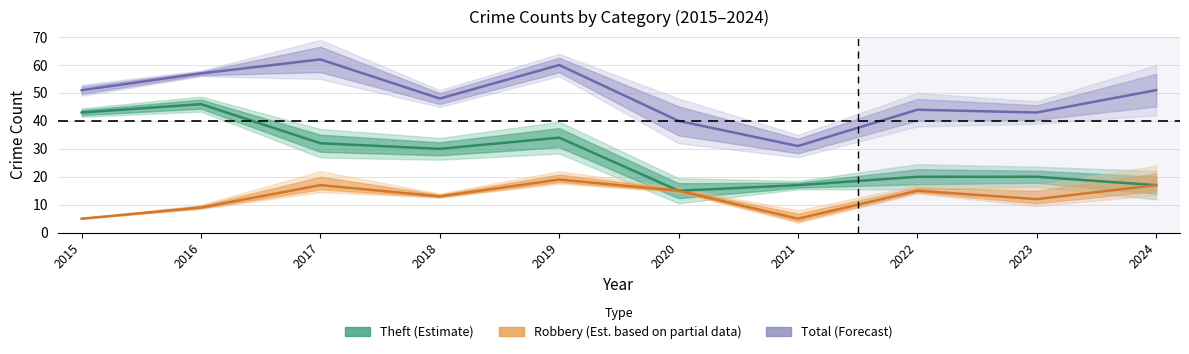

At 2022, list the series in order from smallest to largest.

Robbery (Est. partial), Theft (Estimate), Total (Forecast)